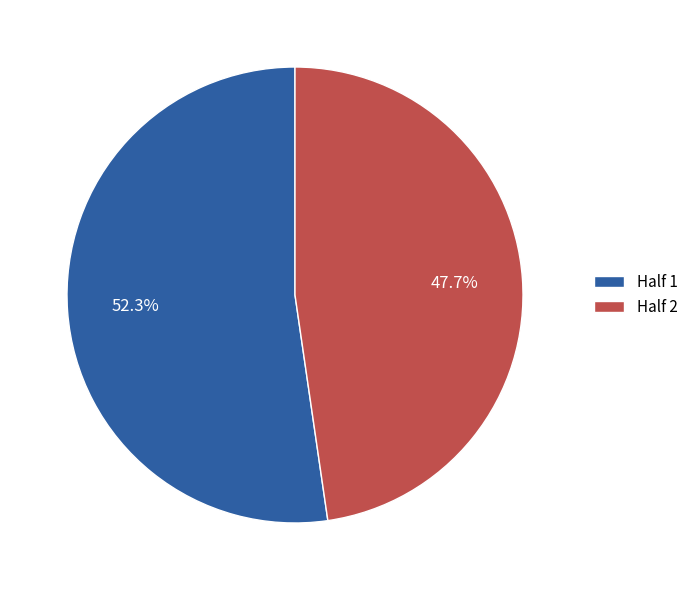

To the nearest percent, what percentage of the pie is Half 2?

48%